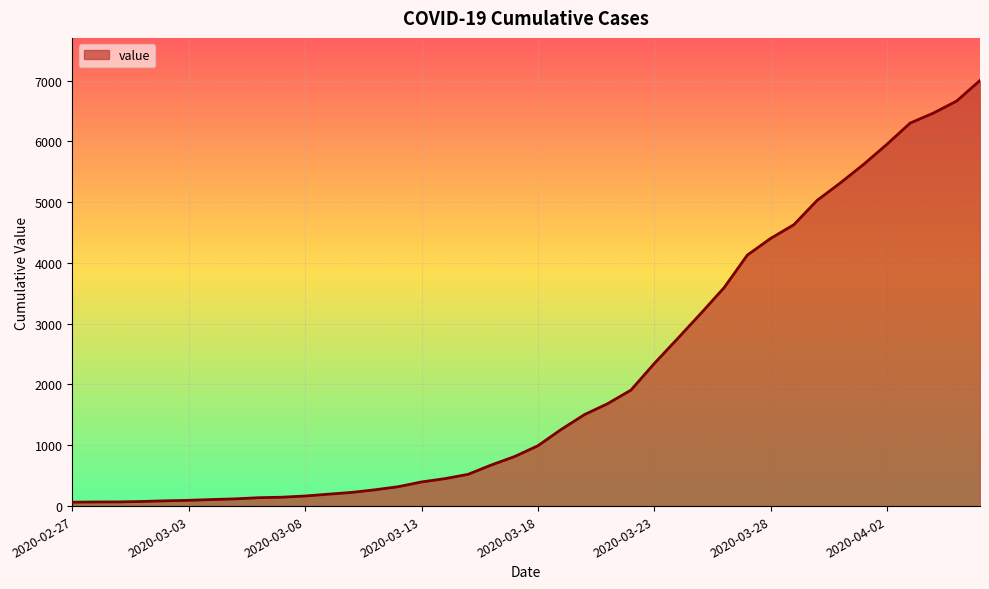

What is the greatest value displayed?

7001